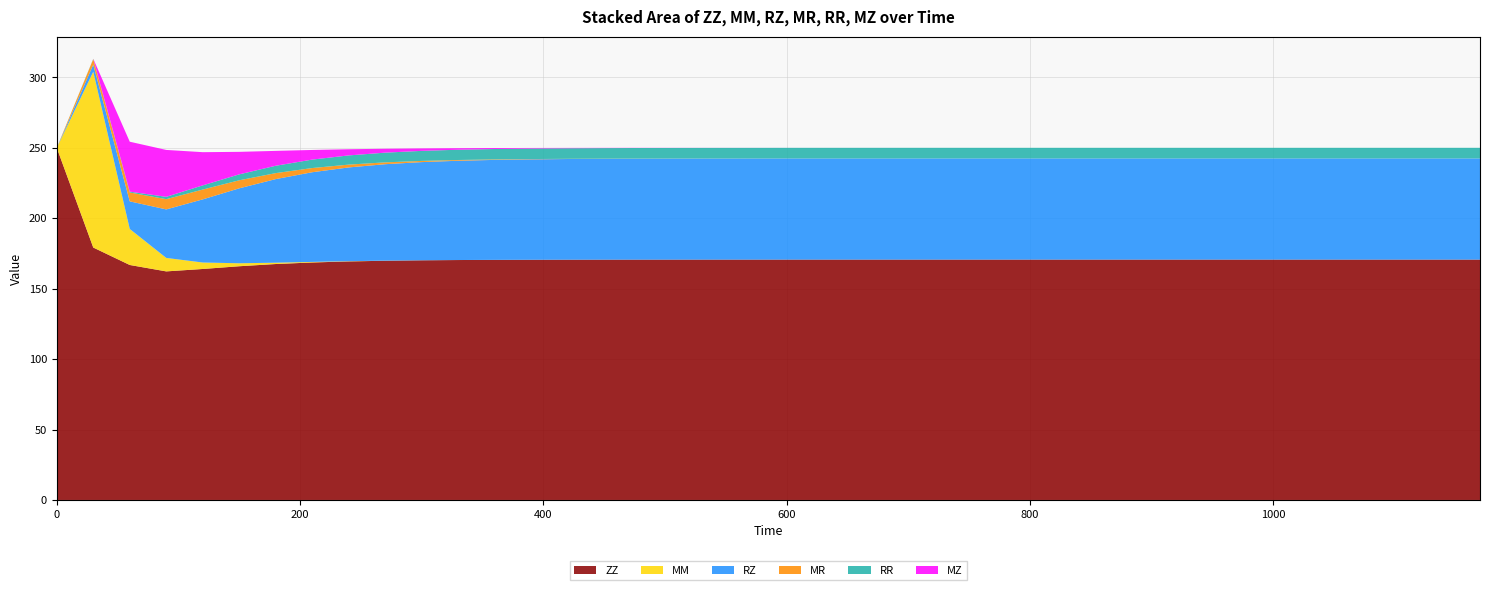

Reading left to right, what are all the values shown in this chart?

ZZ: 0=250.0	30=179.2	60=166.8	90=162.3	120=164.0	150=165.9	180=167.5	210=168.6	240=169.3	270=169.8	300=170.1	330=170.3	360=170.5	390=170.5	420=170.6	450=170.6	480=170.6	510=170.6	540=170.6	570=170.6	600=170.7	630=170.7	660=170.7	690=170.7	720=170.7	750=170.7	780=170.7	810=170.7	840=170.7	870=170.7	900=170.7	930=170.7	960=170.7	990=170.7	1020=170.7	1050=170.7	1080=170.7	1110=170.7	1140=170.7	1170=170.7
MM: 0=0.0	30=124.8	60=25.6	90=9.6	120=4.6	150=2.1	180=0.9	210=0.4	240=0.2	270=0.1	300=0.0	330=0.0	360=0.0	390=0.0	420=0.0	450=0.0	480=0.0	510=0.0	540=0.0	570=0.0	600=0.0	630=0.0	660=0.0	690=0.0	720=0.0	750=0.0	780=0.0	810=0.0	840=0.0	870=0.0	900=0.0	930=0.0	960=0.0	990=0.0	1020=0.0	1050=0.0	1080=0.0	1110=0.0	1140=0.0	1170=0.0
RZ: 0=0.0	30=5.0	60=19.6	90=34.4	120=44.8	150=53.2	180=59.4	210=63.7	240=66.6	270=68.5	300=69.7	330=70.5	360=71.0	390=71.3	420=71.5	450=71.6	480=71.7	510=71.7	540=71.7	570=71.8	600=71.8	630=71.8	660=71.8	690=71.8	720=71.8	750=71.8	780=71.8	810=71.8	840=71.8	870=71.8	900=71.8	930=71.8	960=71.8	990=71.8	1020=71.8	1050=71.8	1080=71.8	1110=71.8	1140=71.8	1170=71.8
MR: 0=0.0	30=3.9	60=6.3	90=7.3	120=7.0	150=5.7	180=4.2	210=3.0	240=2.0	270=1.3	300=0.8	330=0.5	360=0.3	390=0.2	420=0.1	450=0.1	480=0.1	510=0.0	540=0.0	570=0.0	600=0.0	630=0.0	660=0.0	690=0.0	720=0.0	750=0.0	780=0.0	810=0.0	840=0.0	870=0.0	900=0.0	930=0.0	960=0.0	990=0.0	1020=0.0	1050=0.0	1080=0.0	1110=0.0	1140=0.0	1170=0.0
RR: 0=0.0	30=0.2	60=0.6	90=1.7	120=3.0	150=4.2	180=5.2	210=6.0	240=6.5	270=6.9	300=7.1	330=7.3	360=7.4	390=7.4	420=7.5	450=7.5	480=7.5	510=7.5	540=7.5	570=7.5	600=7.5	630=7.5	660=7.5	690=7.5	720=7.5	750=7.5	780=7.5	810=7.6	840=7.6	870=7.6	900=7.6	930=7.6	960=7.6	990=7.6	1020=7.6	1050=7.6	1080=7.6	1110=7.6	1140=7.6	1170=7.6
MZ: 0=0.0	30=0.0	60=35.5	90=33.3	120=23.6	150=16.0	180=10.6	210=6.8	240=4.4	270=2.8	300=1.7	330=1.1	360=0.7	390=0.4	420=0.3	450=0.2	480=0.1	510=0.1	540=0.0	570=0.0	600=0.0	630=0.0	660=0.0	690=0.0	720=0.0	750=0.0	780=0.0	810=0.0	840=0.0	870=0.0	900=0.0	930=0.0	960=0.0	990=0.0	1020=0.0	1050=0.0	1080=0.0	1110=0.0	1140=0.0	1170=0.0